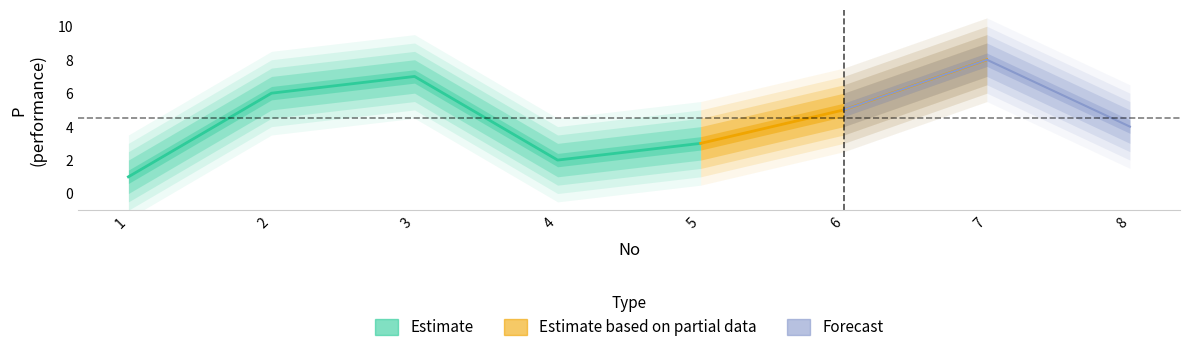

Where is the first local minimum?

4